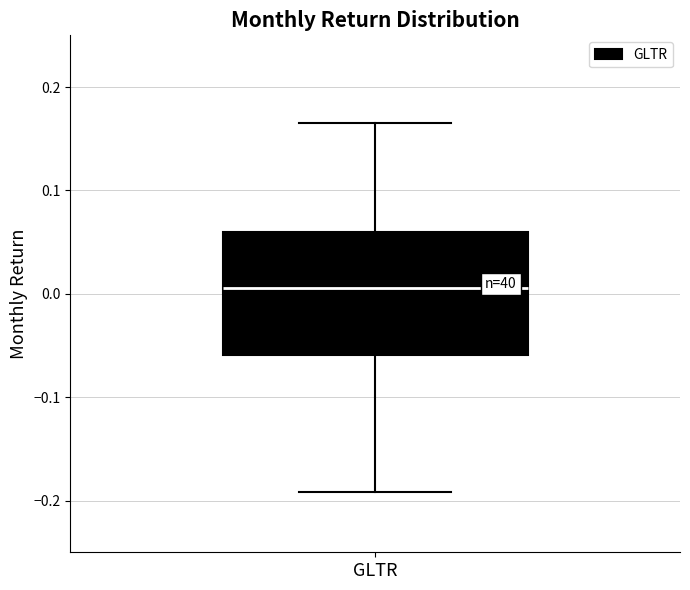

Transcribe this box plot: give where the median line is, the range the box spans, and where the two whiskers end, as read against the y-axis. The values are not printed on the chart, so give them approximately, as read against the axis.

median 0.01, box -0.06 to 0.06, whiskers -0.19 to 0.17